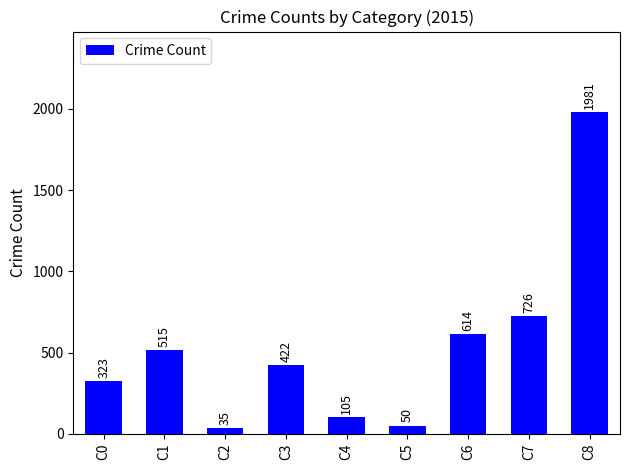

What is the minimum value shown in the chart?

35